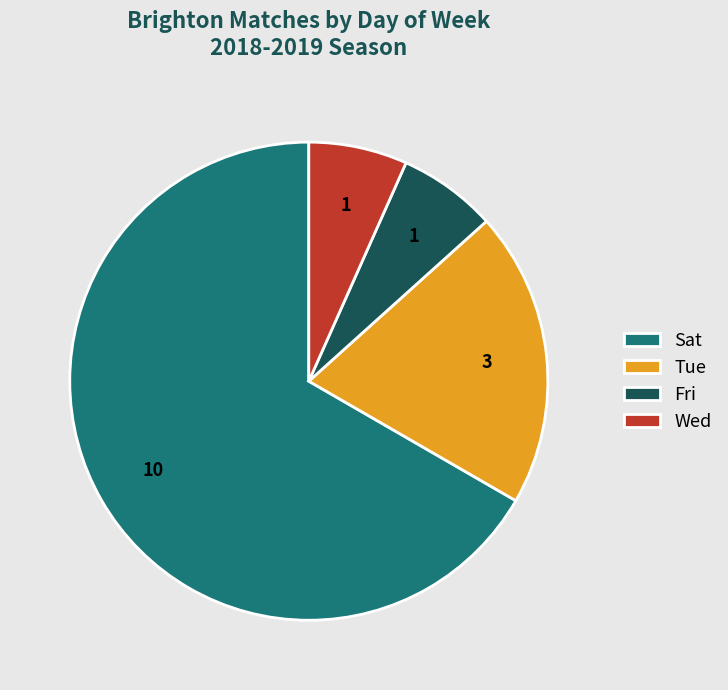

Which category has the biggest portion of the pie?

Sat